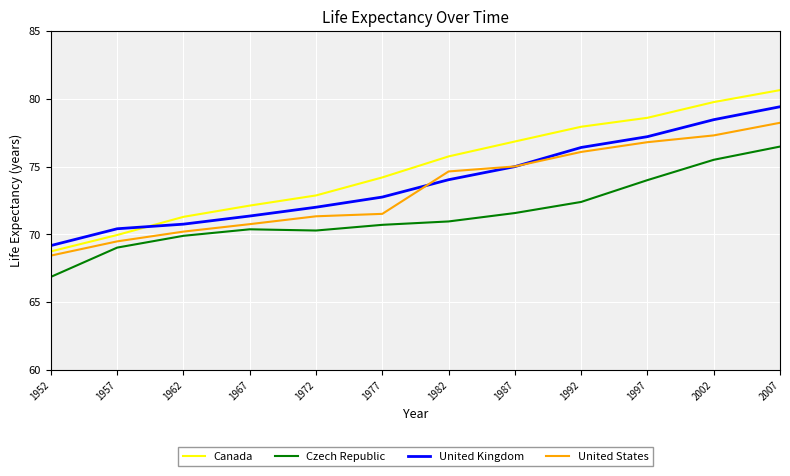

Rank the categories by Canada value from highest to lowest.

2007, 2002, 1997, 1992, 1987, 1982, 1977, 1972, 1967, 1962, 1957, 1952